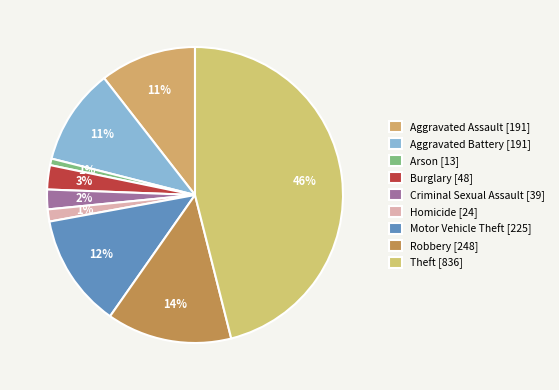

Which category has the smallest portion of the pie?

Arson